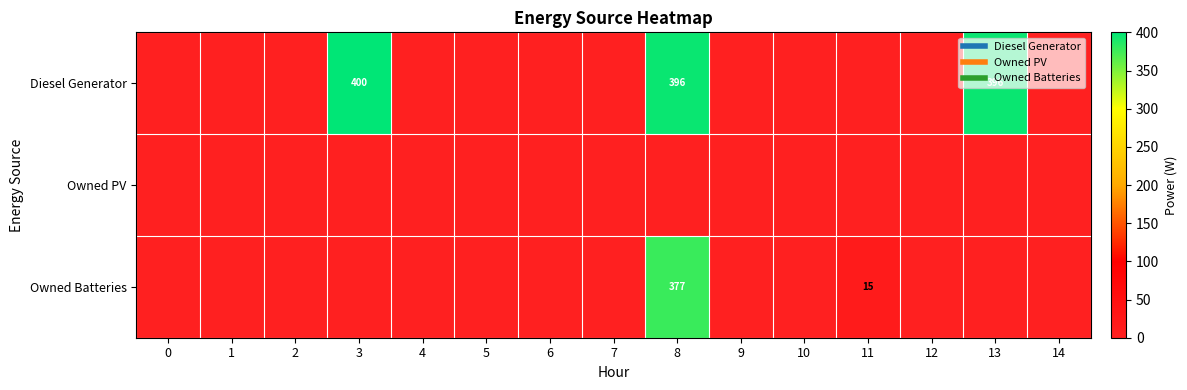

Rank the series by their average value, from lowest to highest.

Owned PV, Owned Batteries, Diesel Generator